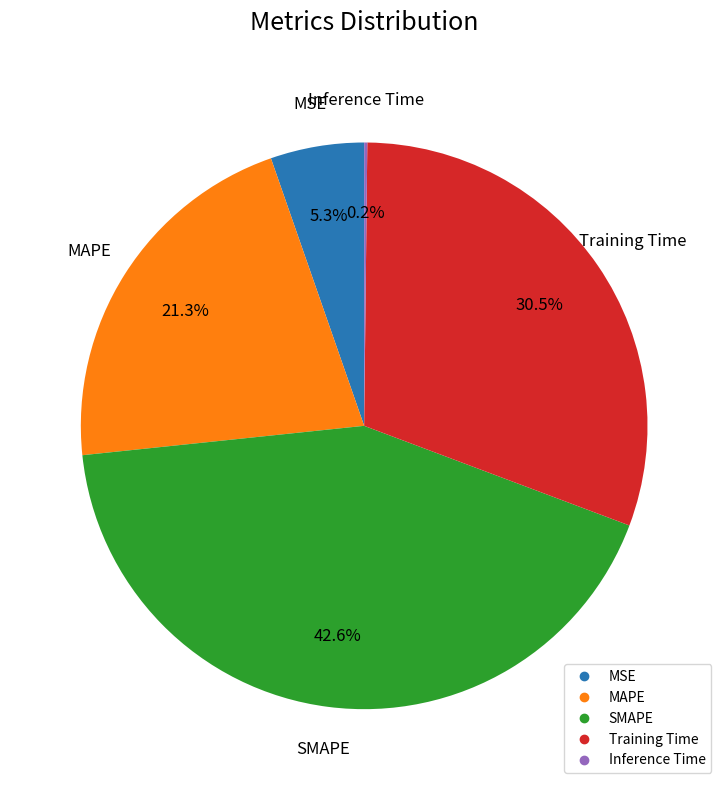

Between MAPE and MSE, which is larger?

MAPE